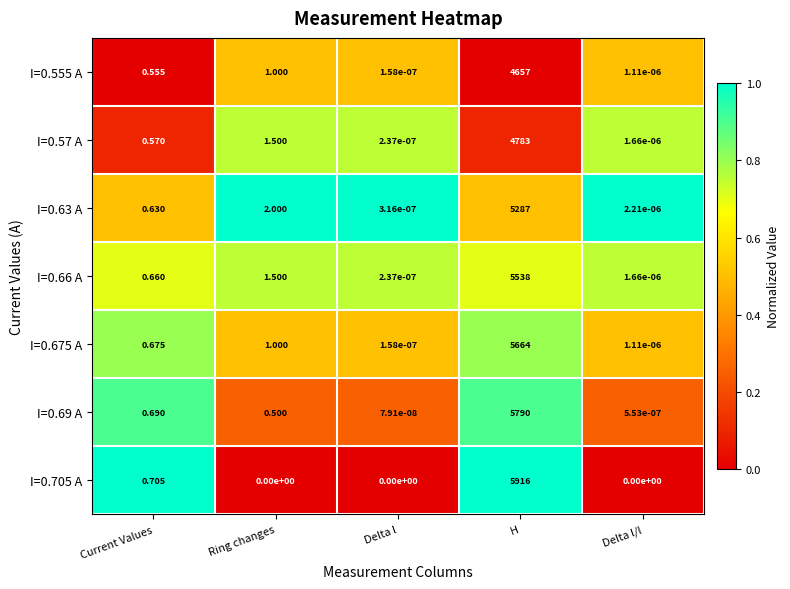

What is the spread (max minus min) of values at Ring changes?

2.0